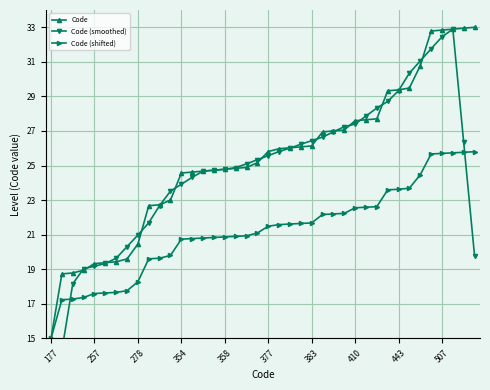

What is the highest value of the Code (shifted) series?

25.8